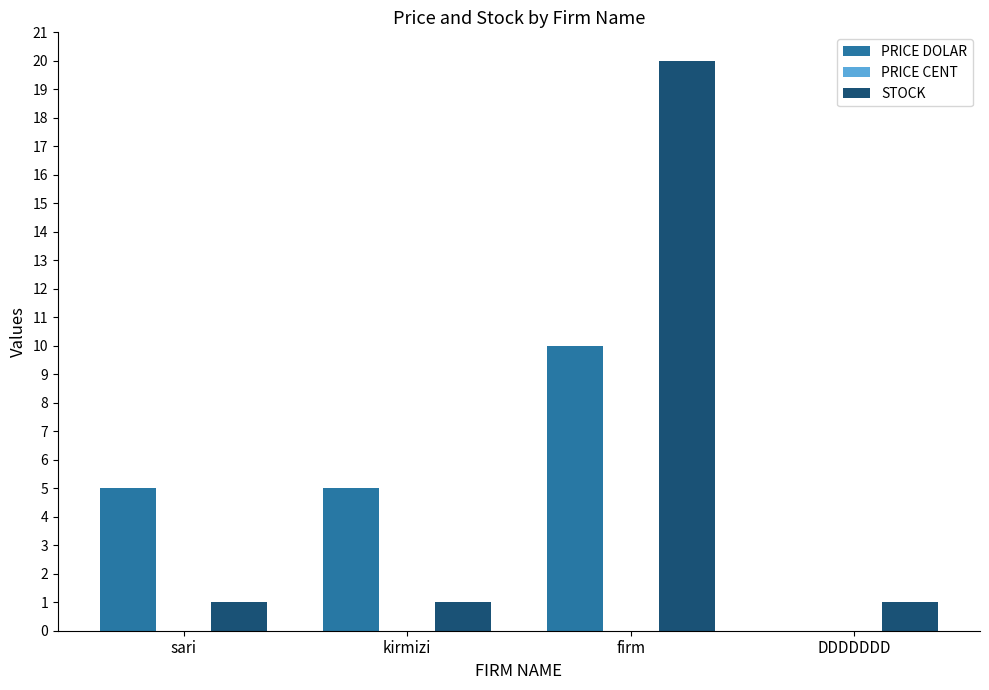

Reading right to left, transcribe all the data shown in this chart.

PRICE DOLAR: DDDDDDD=0	firm=10	kirmizi=5	sari=5
STOCK: DDDDDDD=1	firm=20	kirmizi=1	sari=1